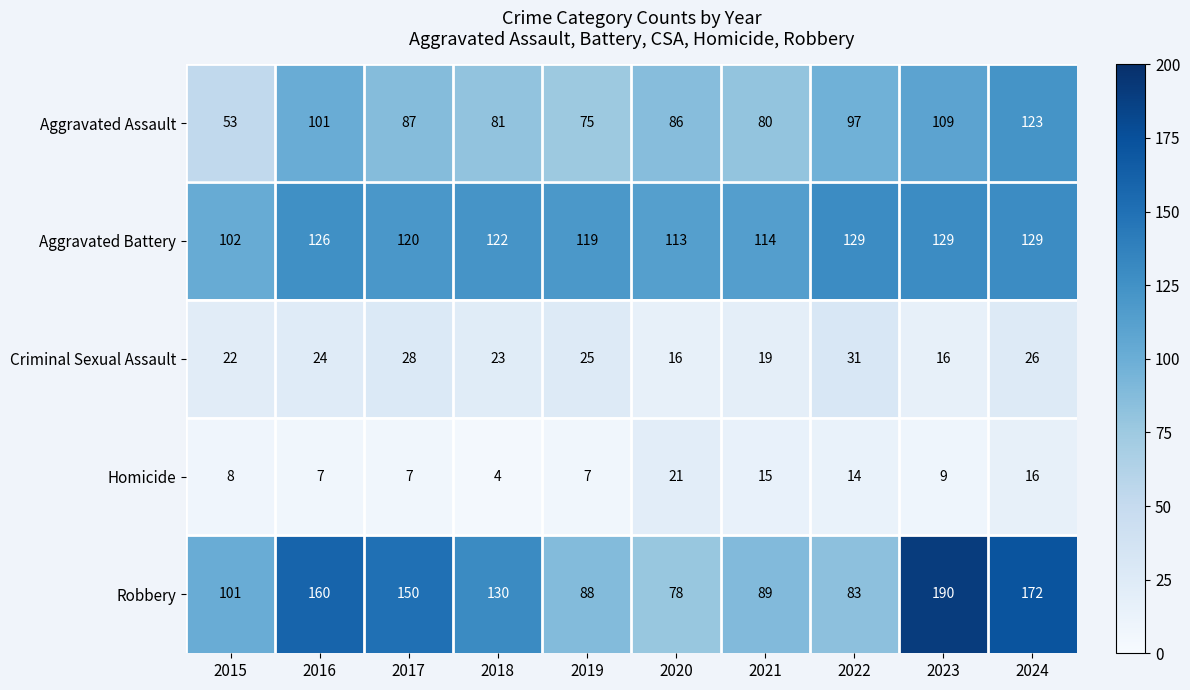

How many distinct data groups are displayed?

5